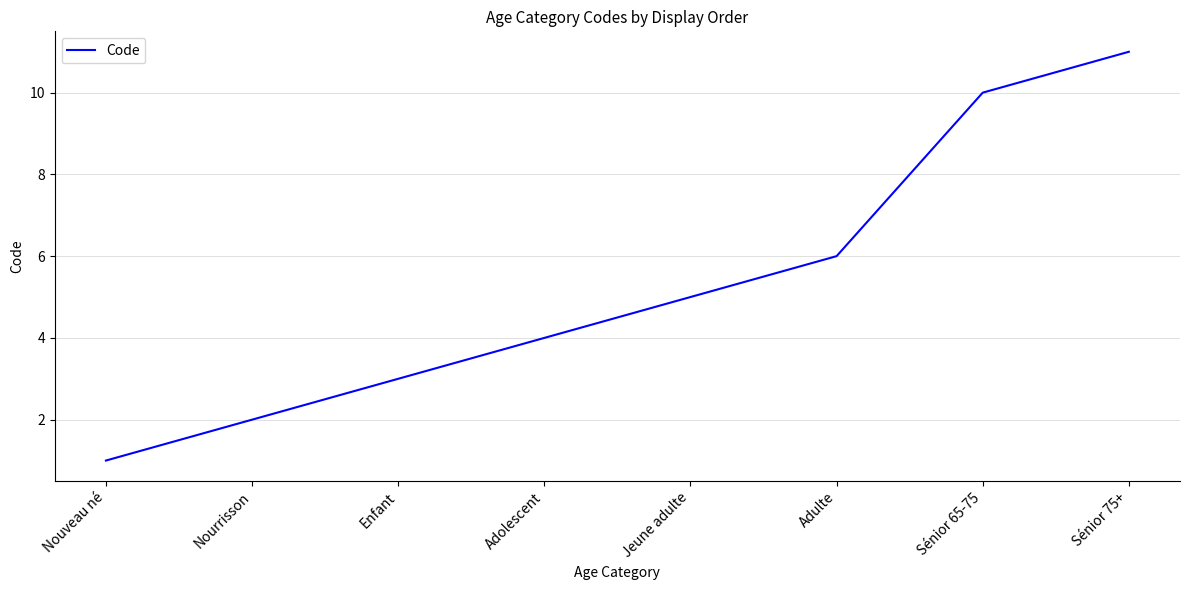

What is the difference between the maximum and minimum values?

10